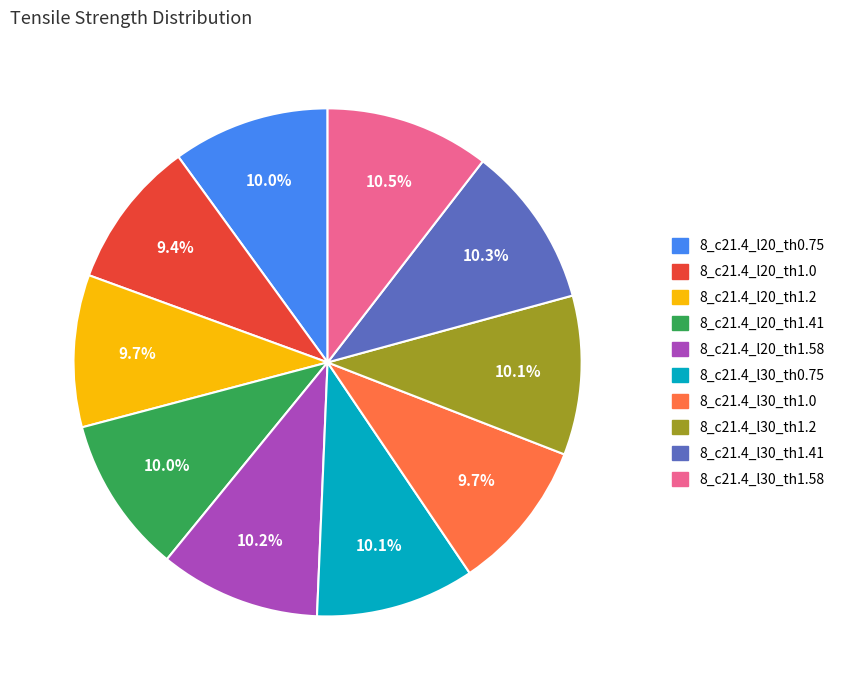

How much of the chart is everything except 8_c21.4_l30_th1.2?

89.9%